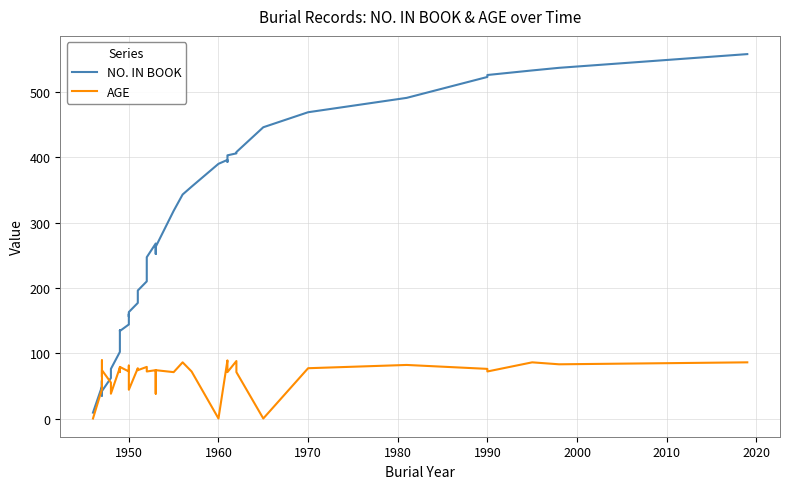

Is this an area chart (filled region under the line)?

No